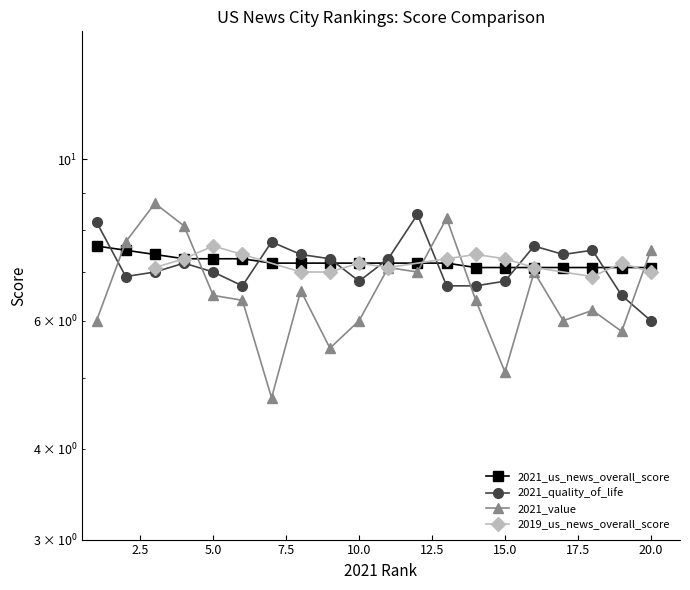

What is the sum of the 2021_value values at 18 and 7?

10.9